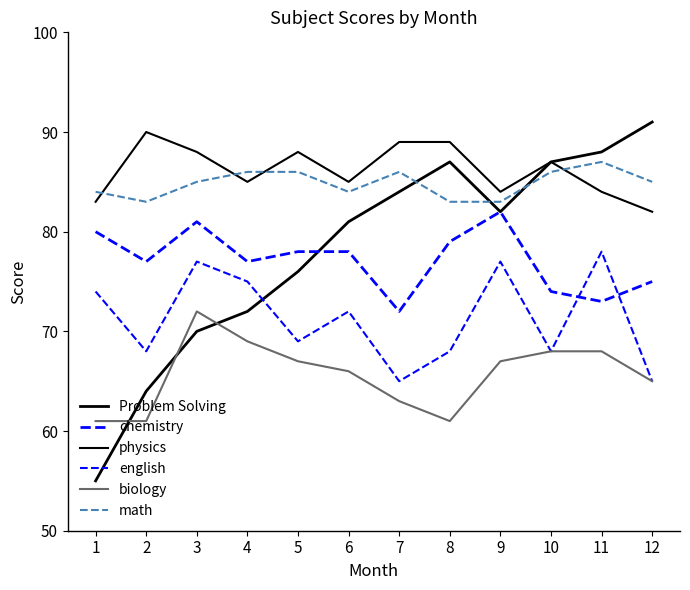

Reading left to right, what are all the values shown in this chart?

Problem Solving: 1=55	2=64	3=70	4=72	5=76	6=81	7=84	8=87	9=82	10=87	11=88	12=91
chemistry: 1=80	2=77	3=81	4=77	5=78	6=78	7=72	8=79	9=82	10=74	11=73	12=75
physics: 1=83	2=90	3=88	4=85	5=88	6=85	7=89	8=89	9=84	10=87	11=84	12=82
english: 1=74	2=68	3=77	4=75	5=69	6=72	7=65	8=68	9=77	10=68	11=78	12=65
biology: 1=61	2=61	3=72	4=69	5=67	6=66	7=63	8=61	9=67	10=68	11=68	12=65
math: 1=84	2=83	3=85	4=86	5=86	6=84	7=86	8=83	9=83	10=86	11=87	12=85